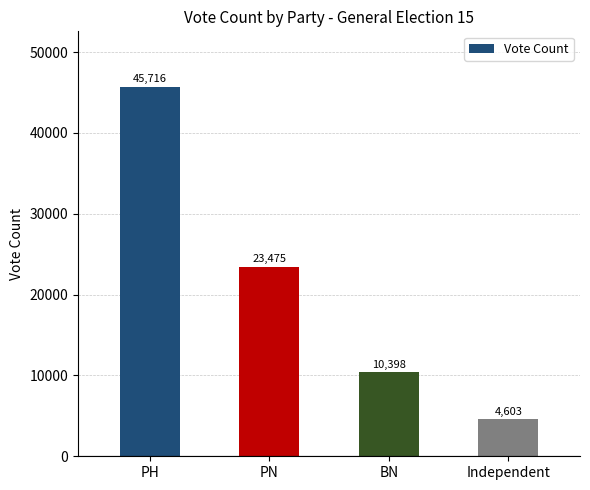

Where is the data nearest to the value 25159?

PN